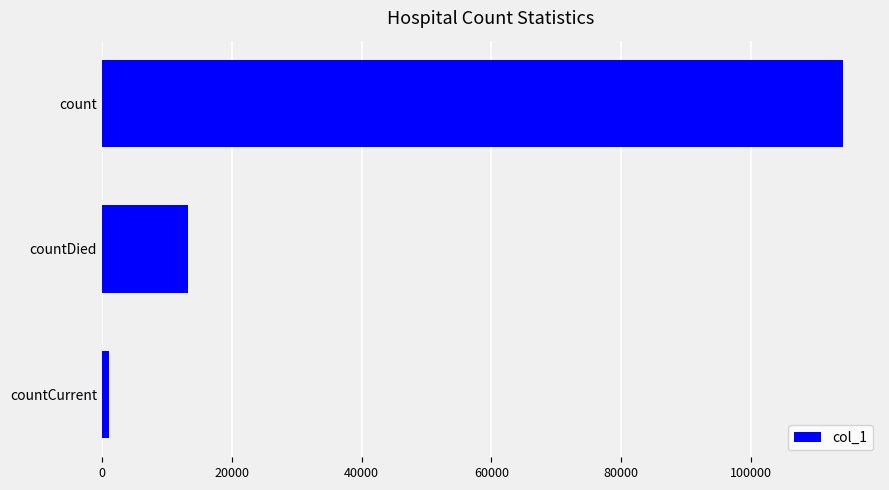

What is the difference between the maximum and minimum values?

113023